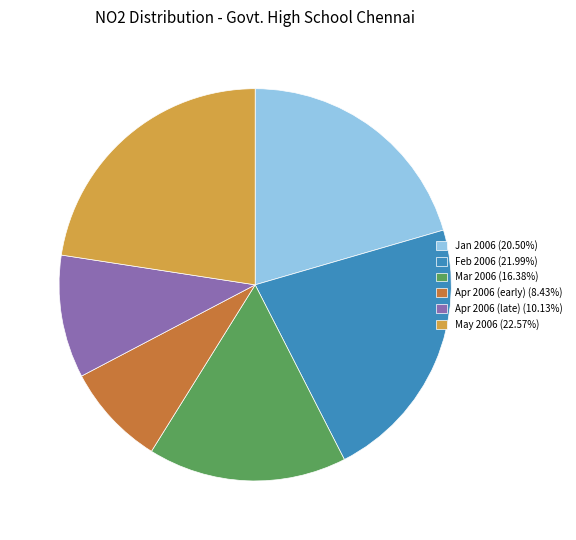

How many segments does this pie chart have?

6